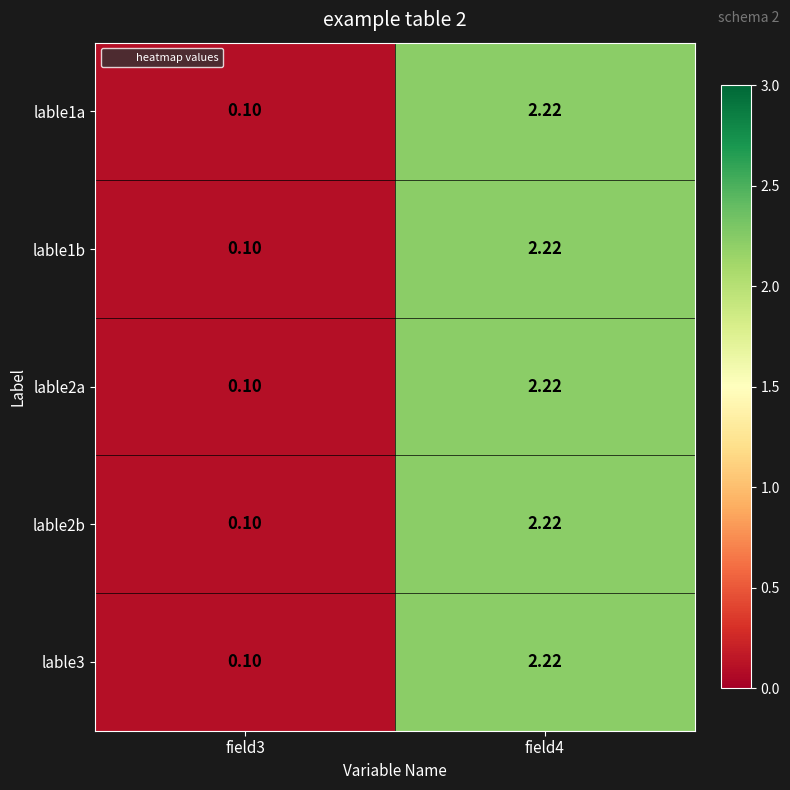

Is the value of lable3 at field3 greater than the value of lable1a at field4?

No